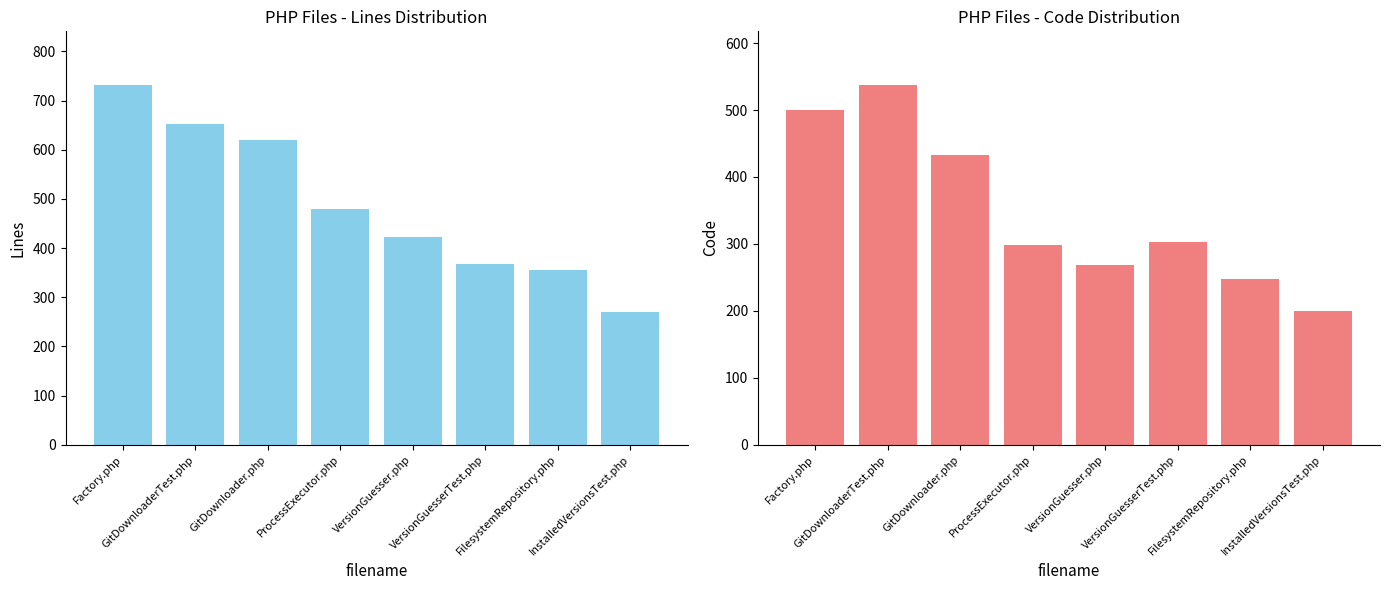

How many series are shown in this chart?

2